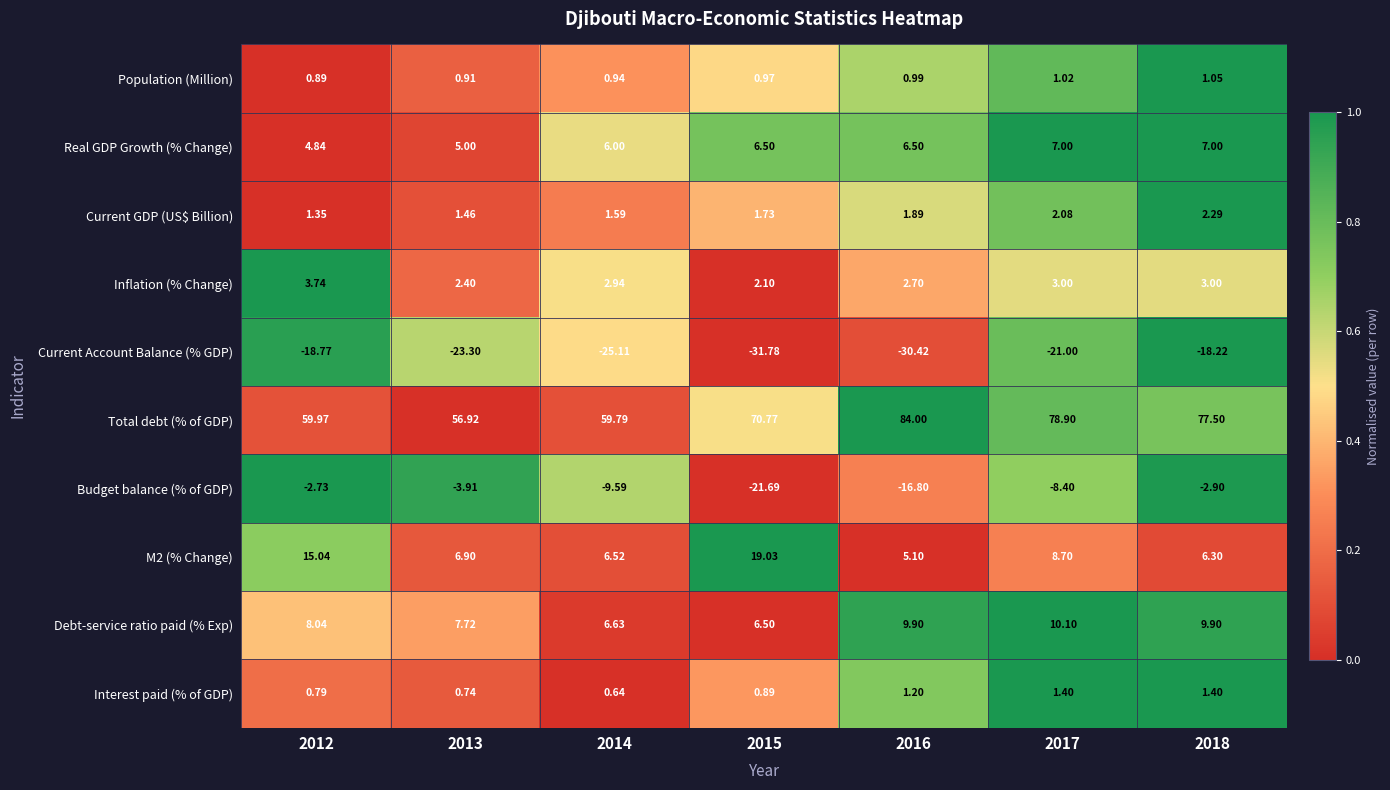

How many data points does each series have?

7